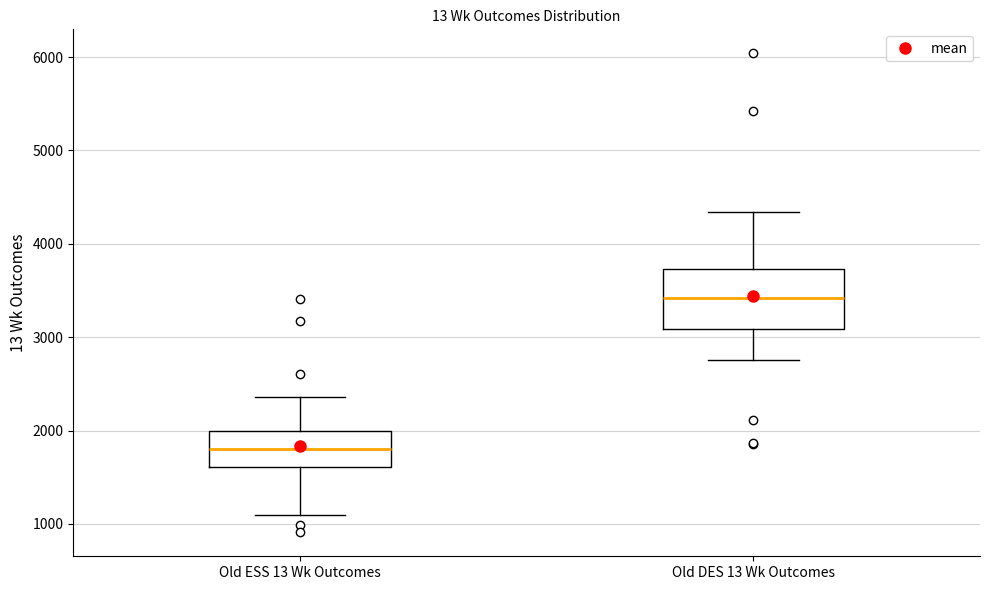

Where does the lower whisker of the box for Old DES 13 Wk Outcomes end on the y-axis? The values are not printed on the chart, so give them approximately, as read against the axis.

2800